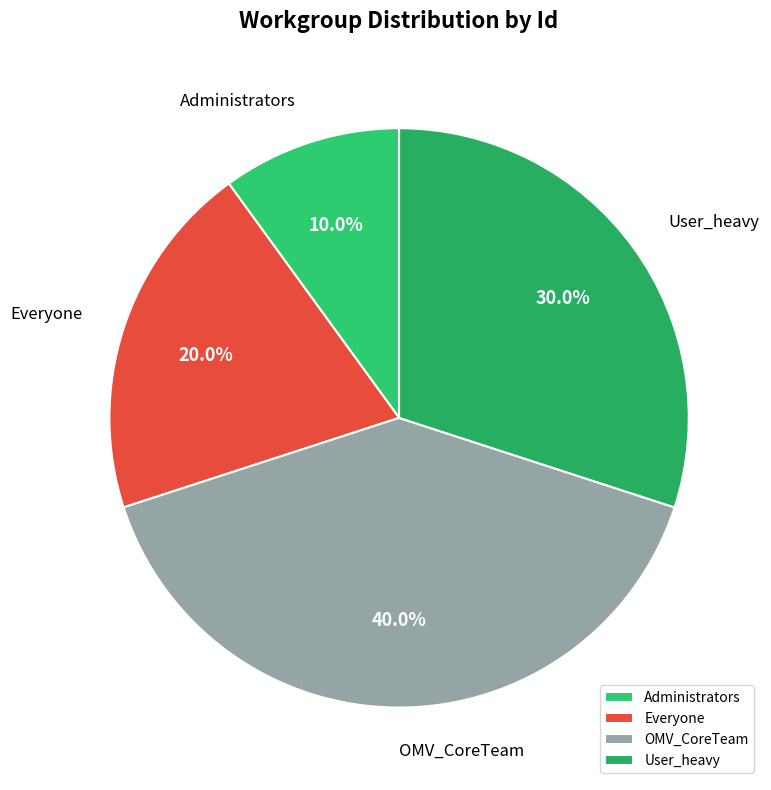

What is the largest slice in the pie chart?

OMV_CoreTeam